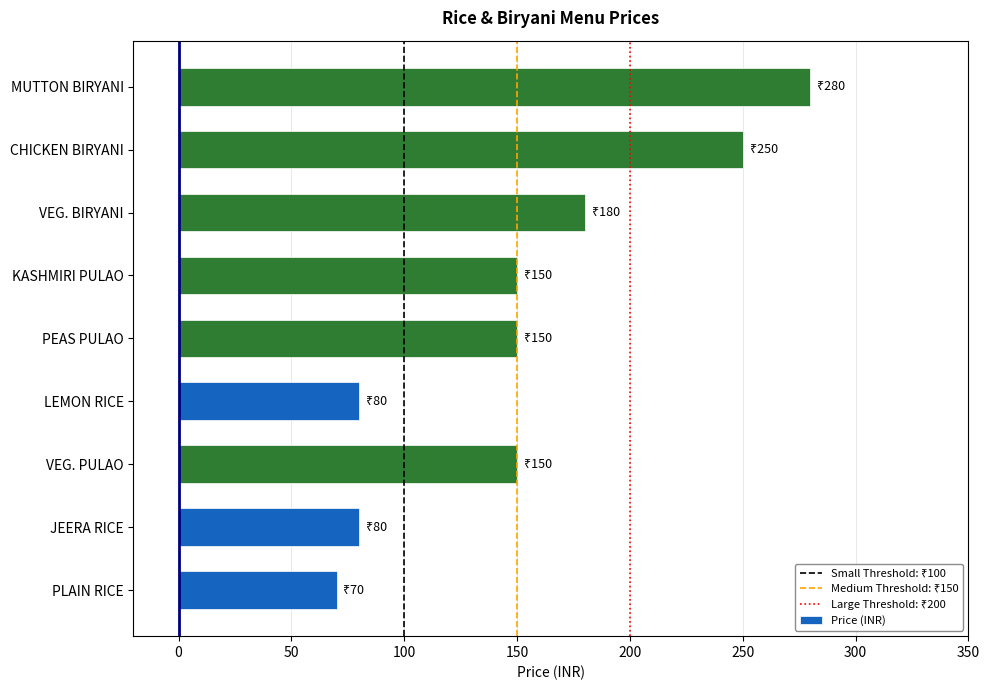

What is the approximate value at MUTTON BIRYANI, to the nearest 10?

280